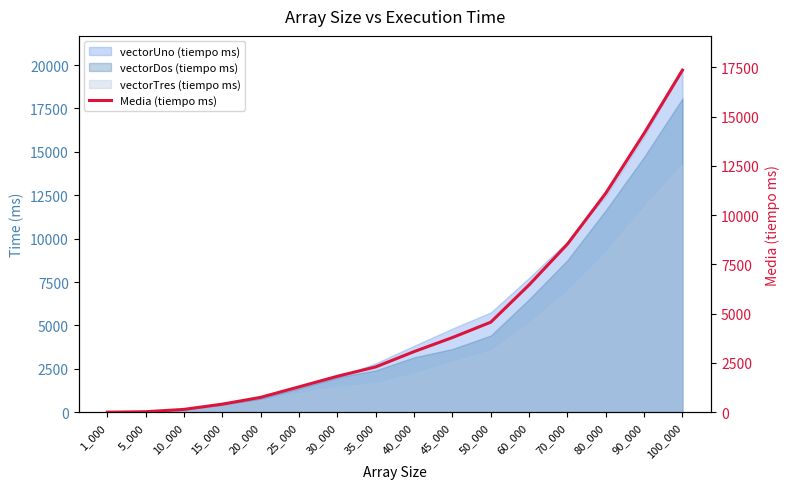

What is the maximum value shown in the chart?

17360.3